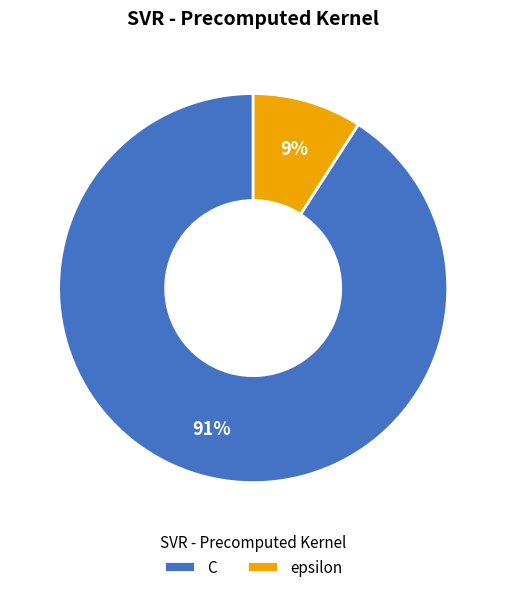

What is the smallest slice in the pie chart?

epsilon